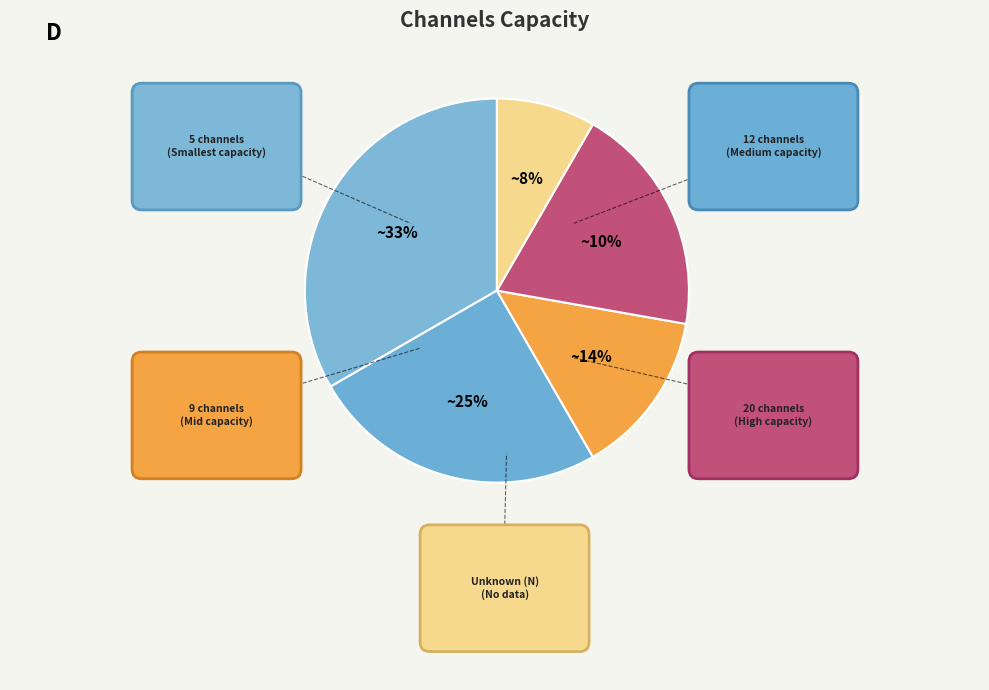

Is 12 the majority of the pie?

No